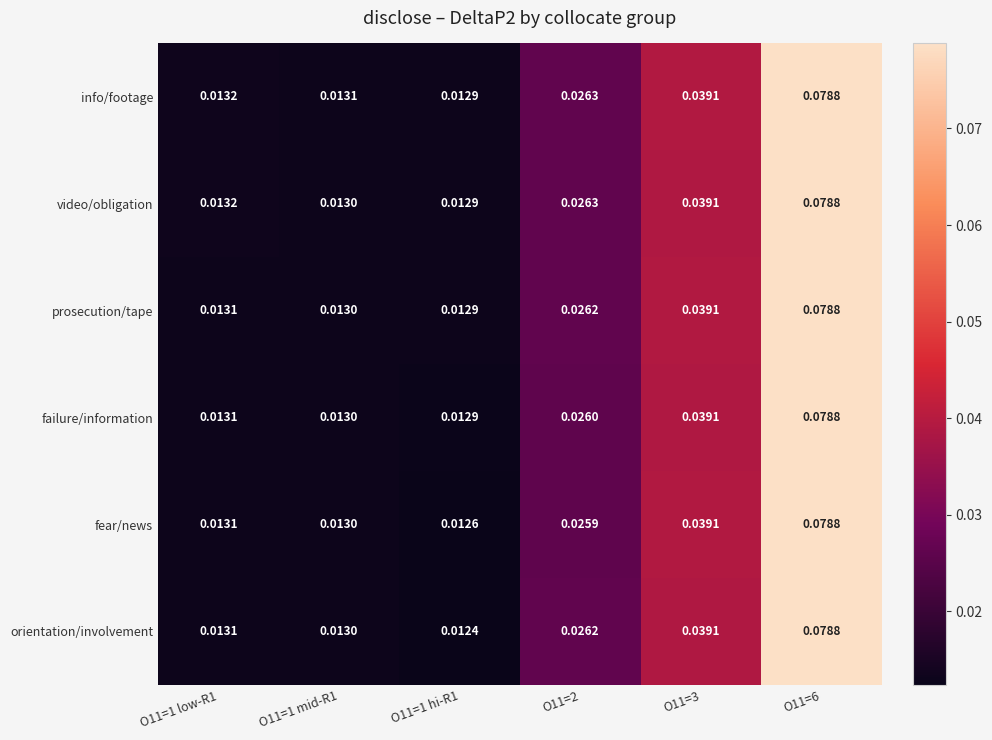

What is the total value across all series at O11=1 hi-R1?

0.1